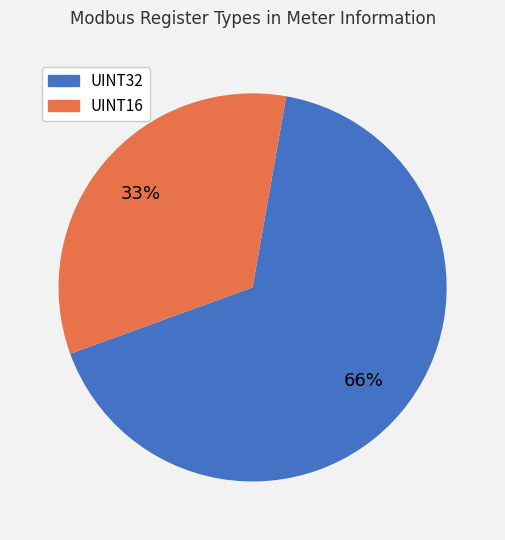

How many segments does this pie chart have?

2